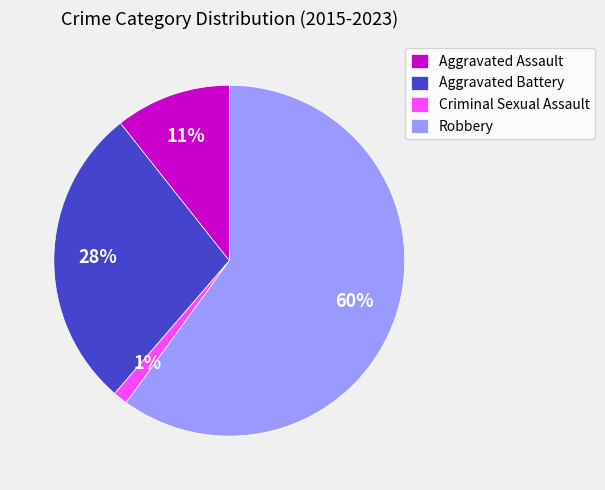

Between Criminal Sexual Assault and Robbery, which is larger?

Robbery